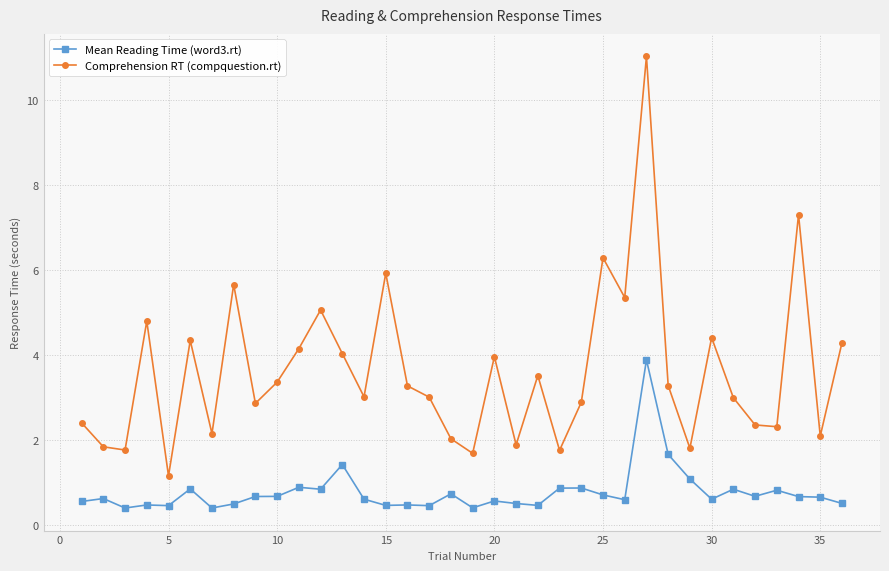

True or false: Mean Reading Time (word3.rt) has more than 2 points higher than both neighbors.

True